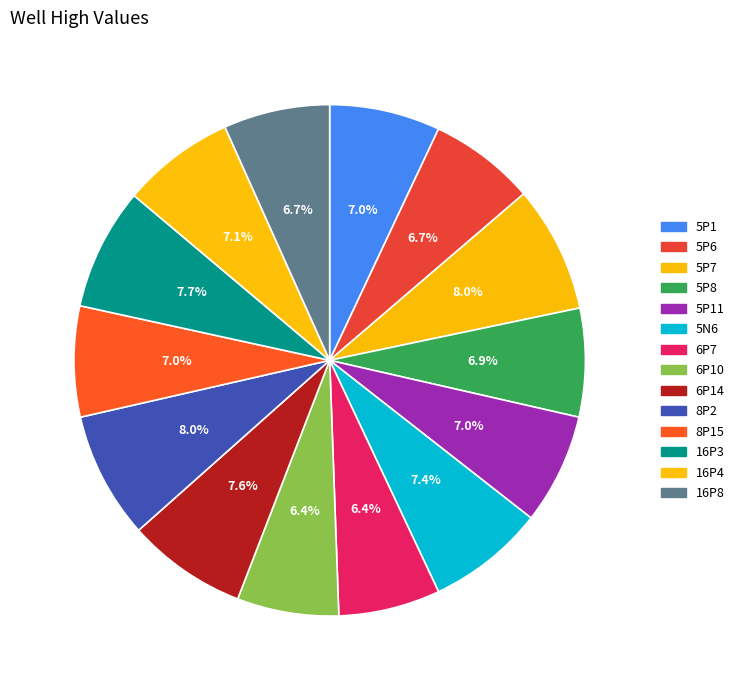

How much of the chart is everything except 5P1?

93.0%